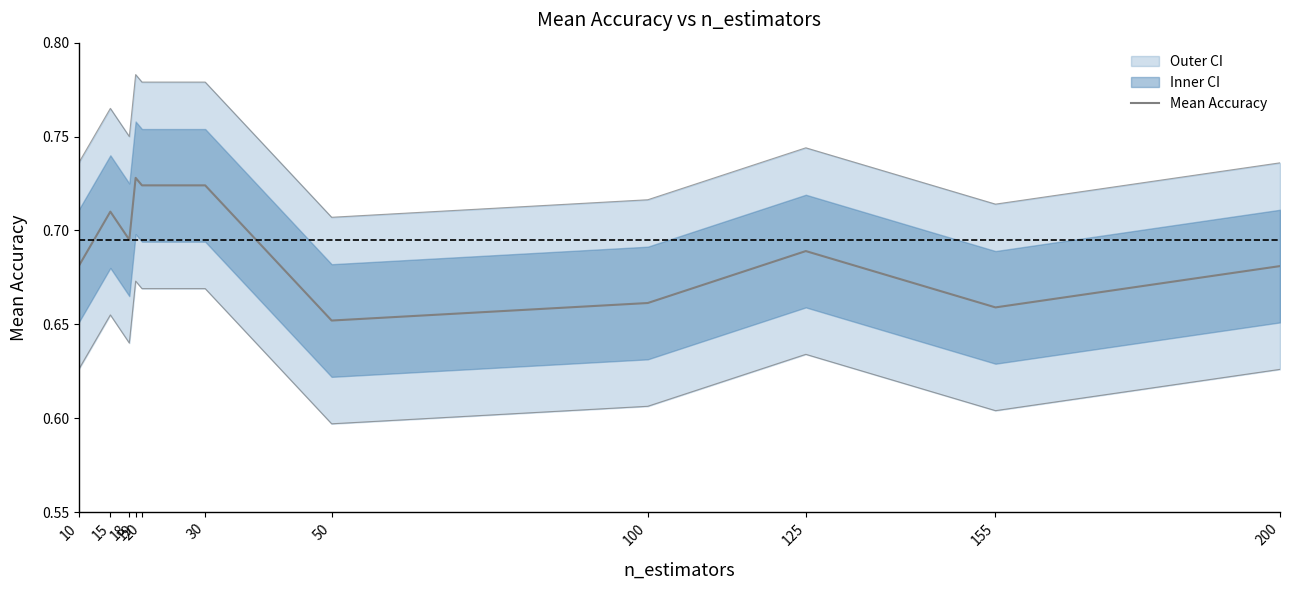

How many interior local peaks (higher than both neighbors) does the data have?

3